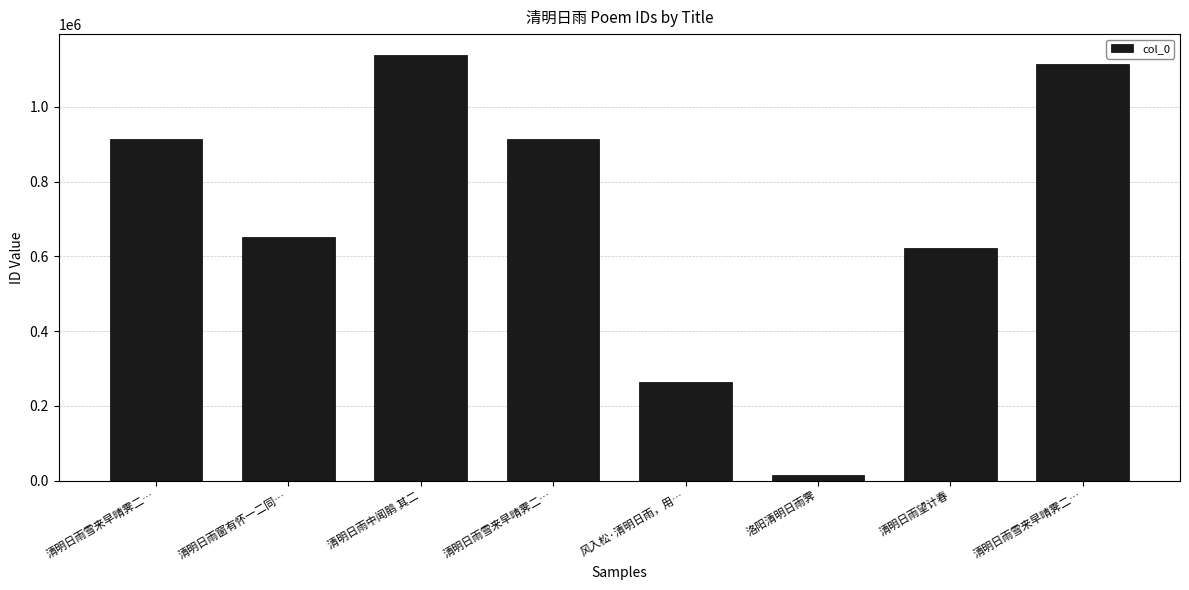

Reading right to left, extract all data points from this chart.

1115684	621865	14461	264712	913515	1138031	652730	913516